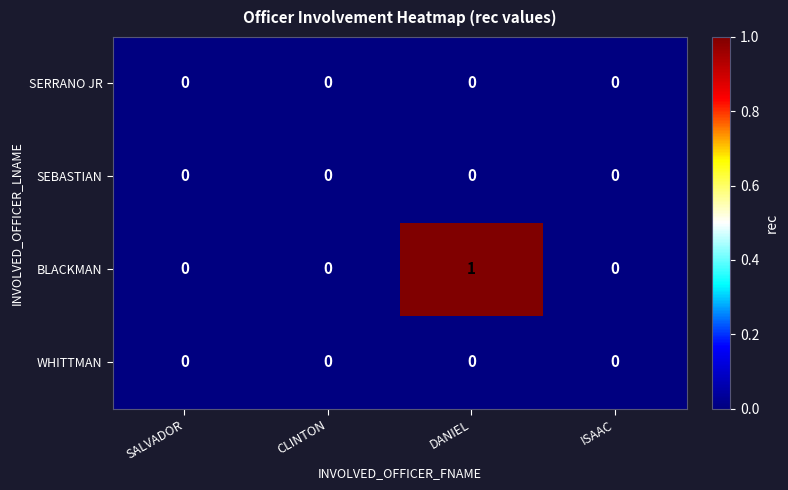

At which category is the sum across all series the highest?

DANIEL